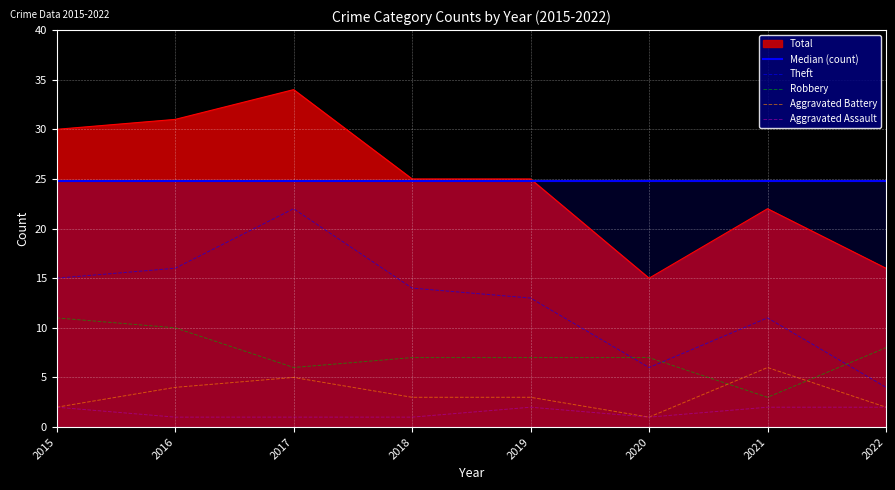

At 2021, list the series in order from largest to smallest.

Median (count), Theft, Aggravated Battery, Robbery, Aggravated Assault